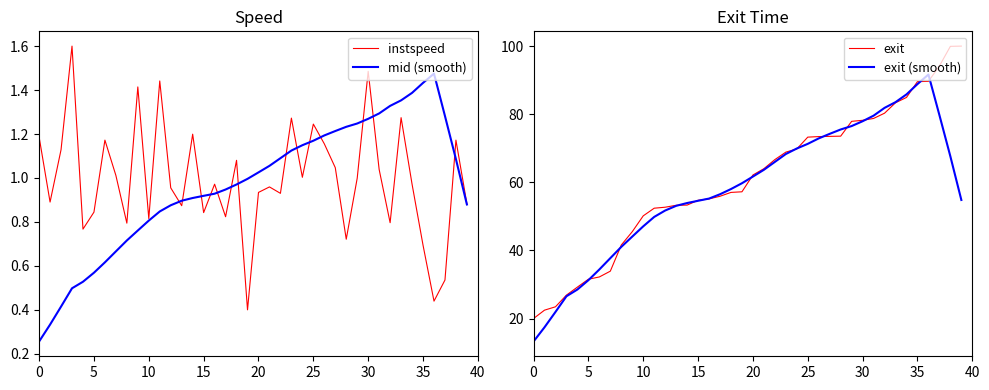

What is the difference between the maximum and minimum values in the exit series?

80.0